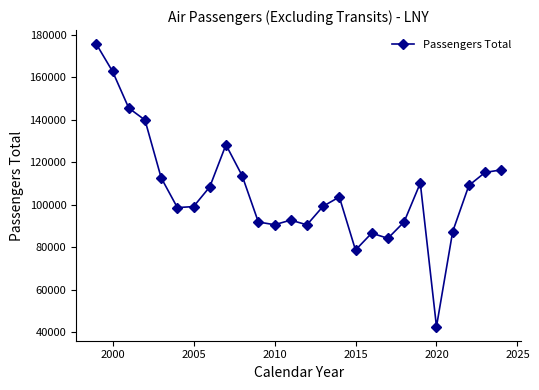

What is the minimum value shown in the chart?

42561